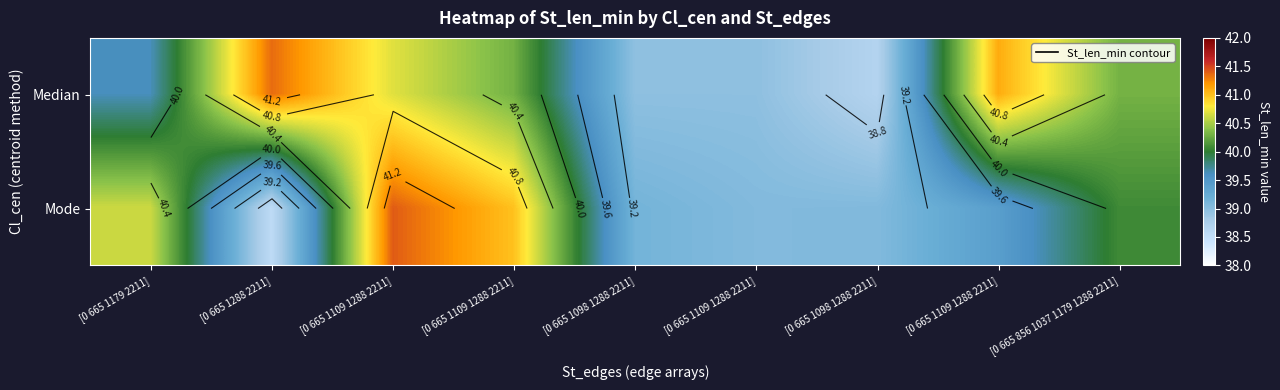

The value of Mode at [0 665 1098 1288 2211] is 39.1. True or false?

True